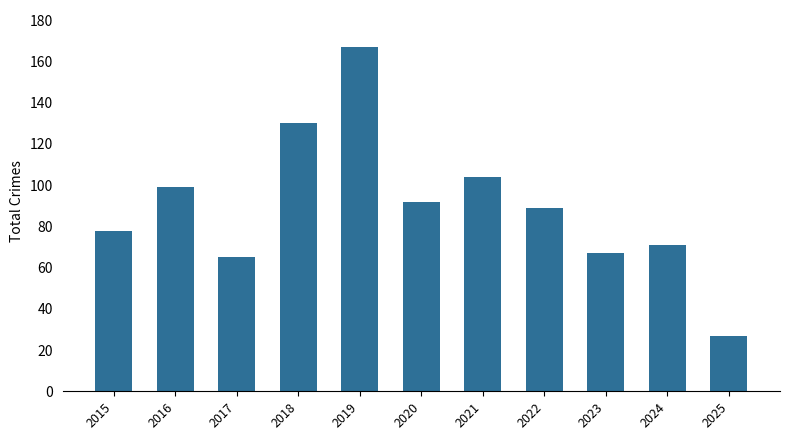

The value at 2022 is 89. True or false?

True